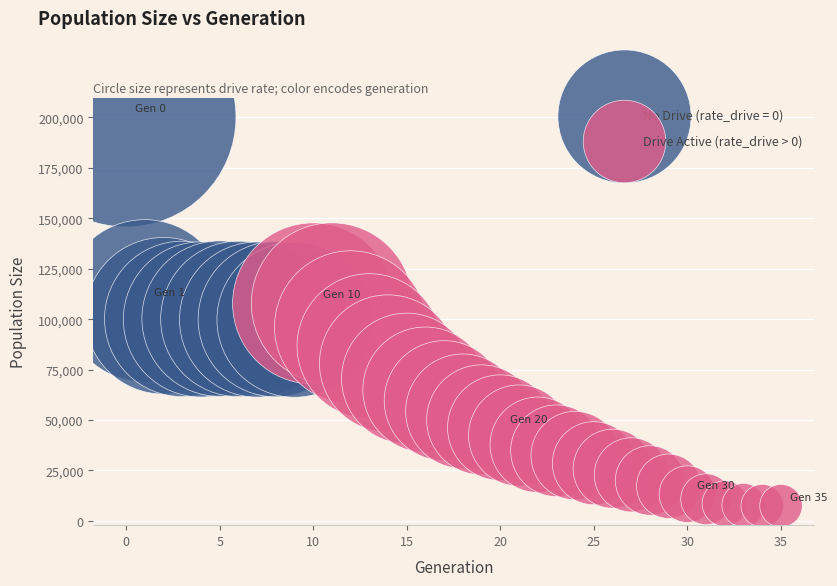

Which series contains the lowest Y value?

Drive Active (rate_drive > 0)